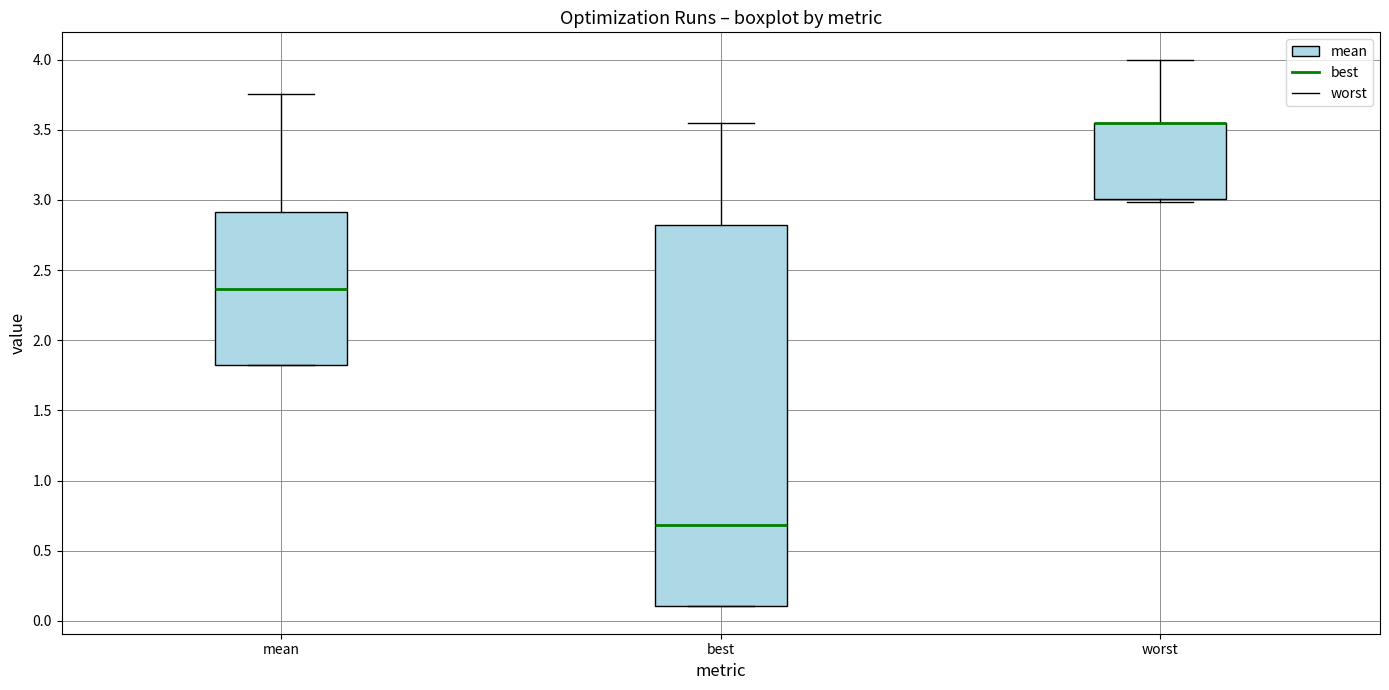

Reading left to right, transcribe this box plot: for each box, give where its median line is, the range the box spans, and where its two whiskers end, as read against the y-axis. The values are not printed on the chart, so give them approximately, as read against the axis.

mean: median 2.35, box 1.80 to 2.90, whiskers 1.80 to 3.75
best: median 0.70, box 0.10 to 2.80, whiskers 0.10 to 3.55
worst: median 3.55 (drawn on the box's upper edge), box 3.00 to 3.55, whiskers 3.00 (just below the box's lower edge) to 4.00